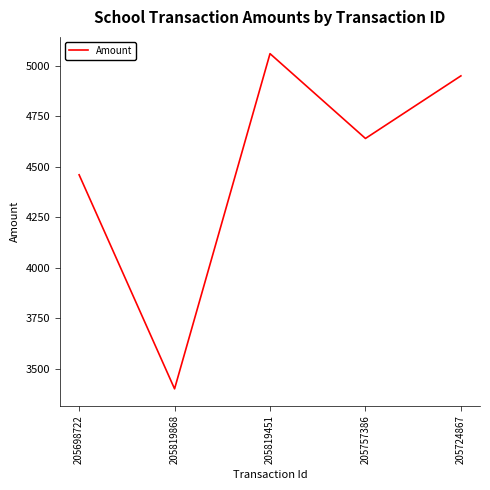

Which label corresponds to the largest value in the chart?

205819451